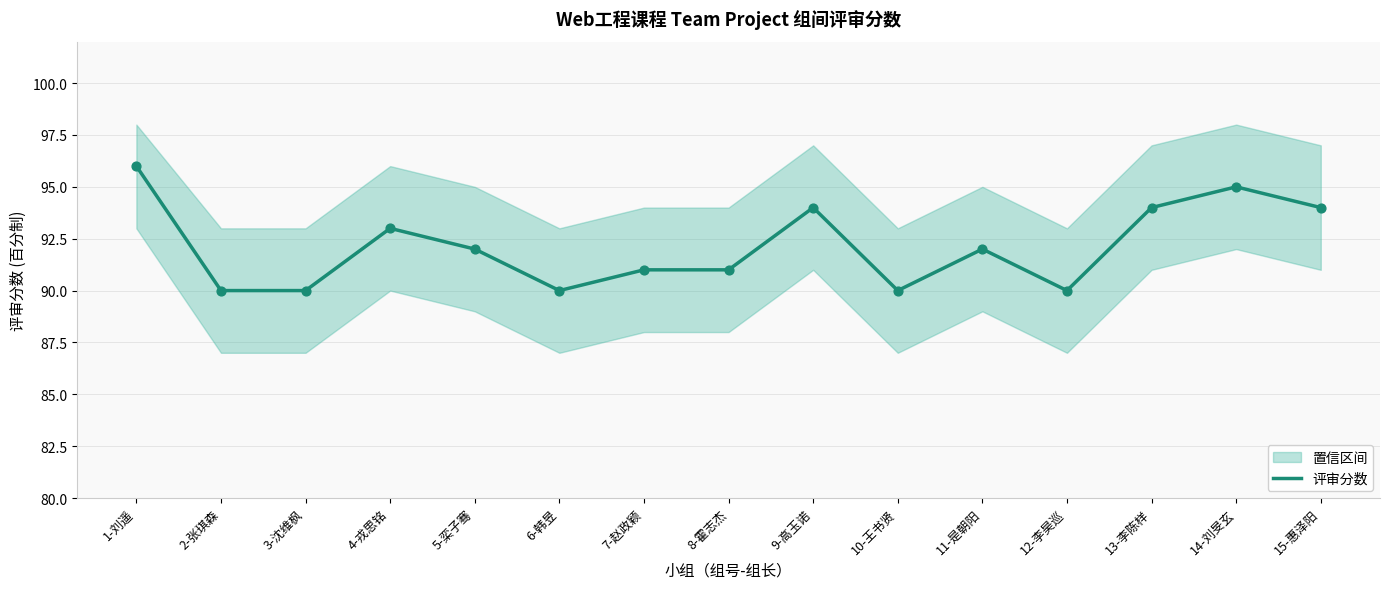

What is the ratio of the value at 8-霍志杰 to the value at 12-李昊巡?

1.0